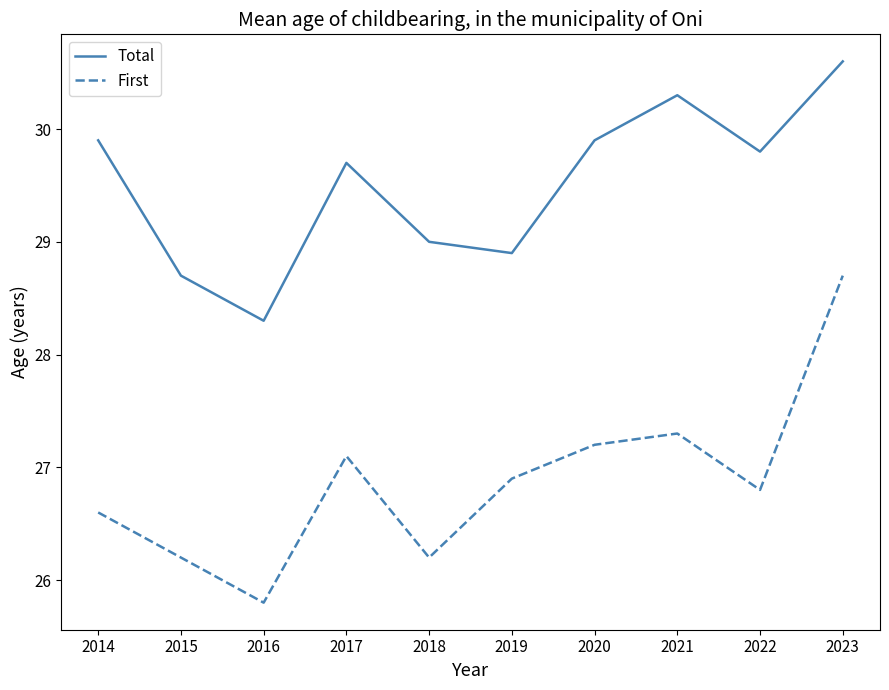

The Total series shows 50.8 at 2019. True or false?

False